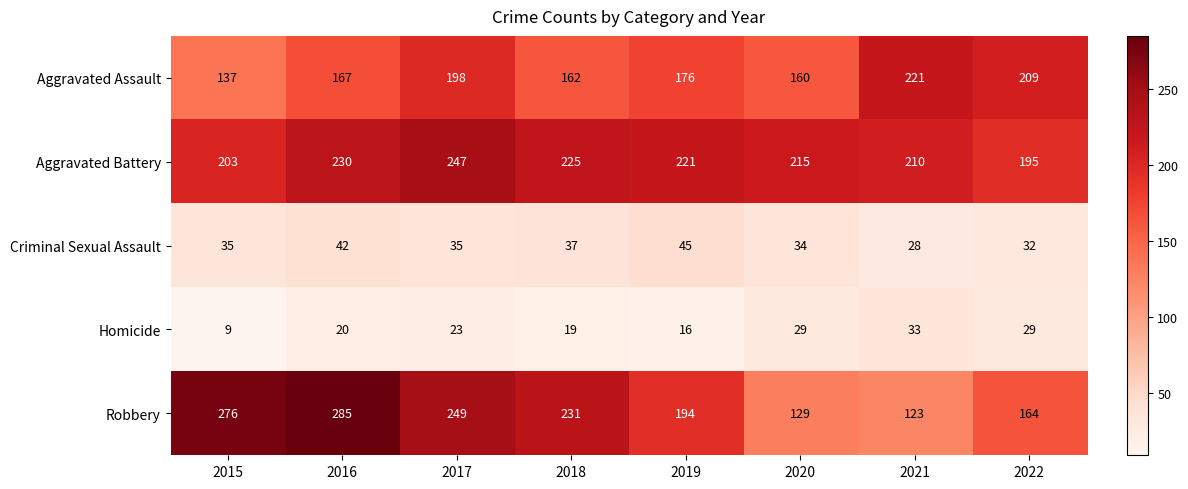

What is the greatest value displayed?

285